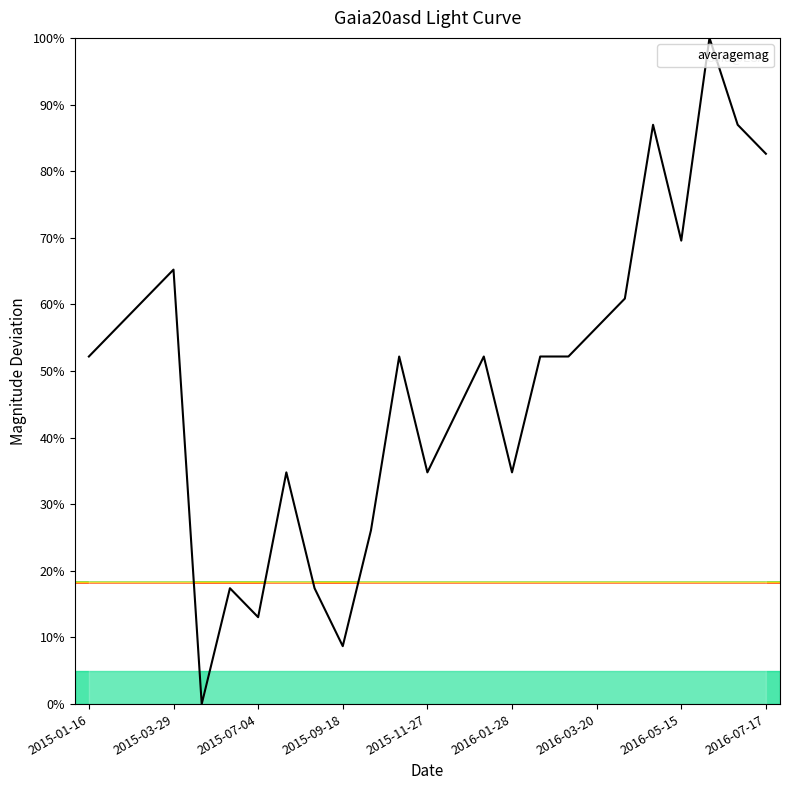

What is the difference between the maximum and second lowest values?

91.3